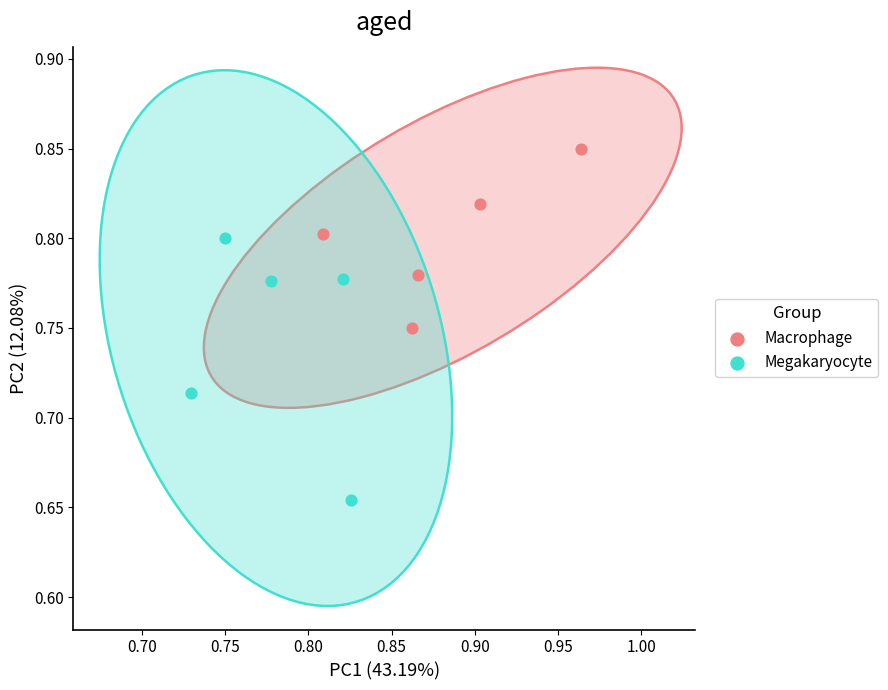

Which series reaches the maximum Y coordinate?

Macrophage